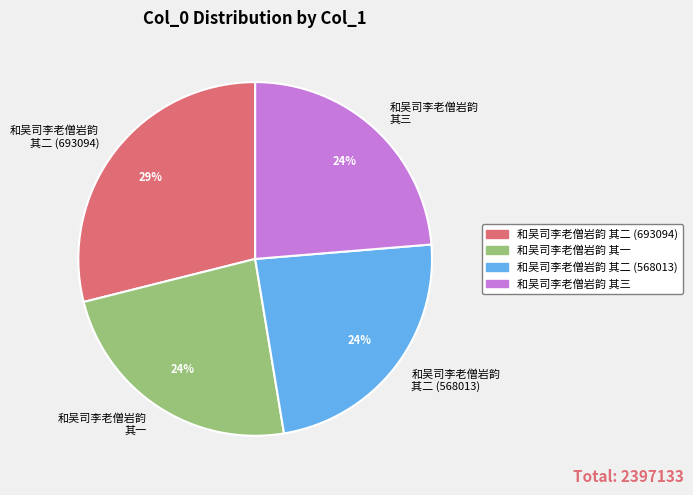

Is 和吴司李老僧岩韵 其二 (693094) the majority of the pie?

No